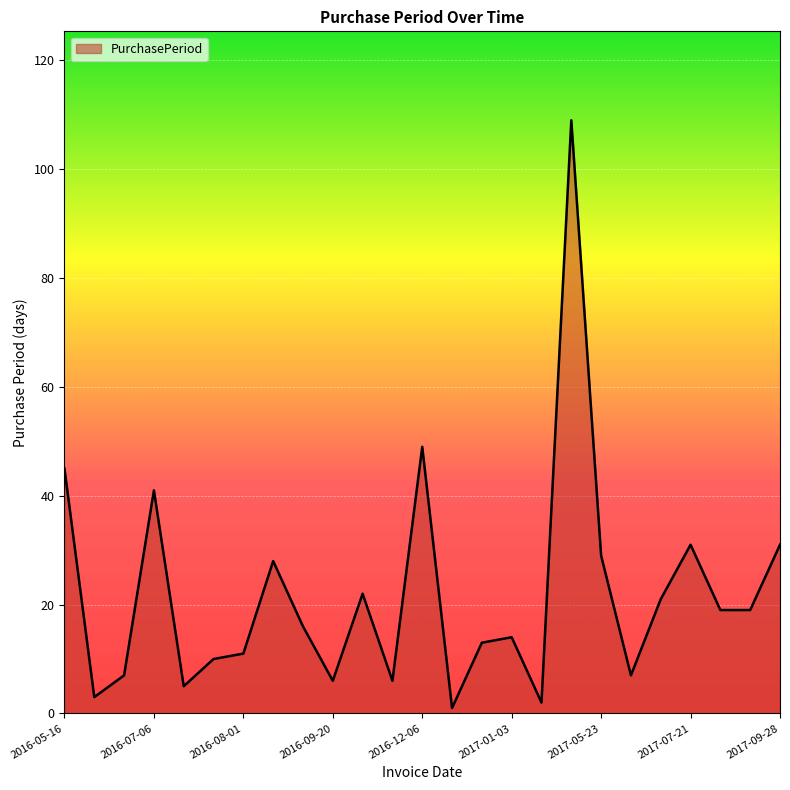

Reading left to right, list all the values displayed in this chart.

45	3	7	41	5	10	11	28	16	6	22	6	49	1	13	14	2	109	29	7	21	31	19	19	31